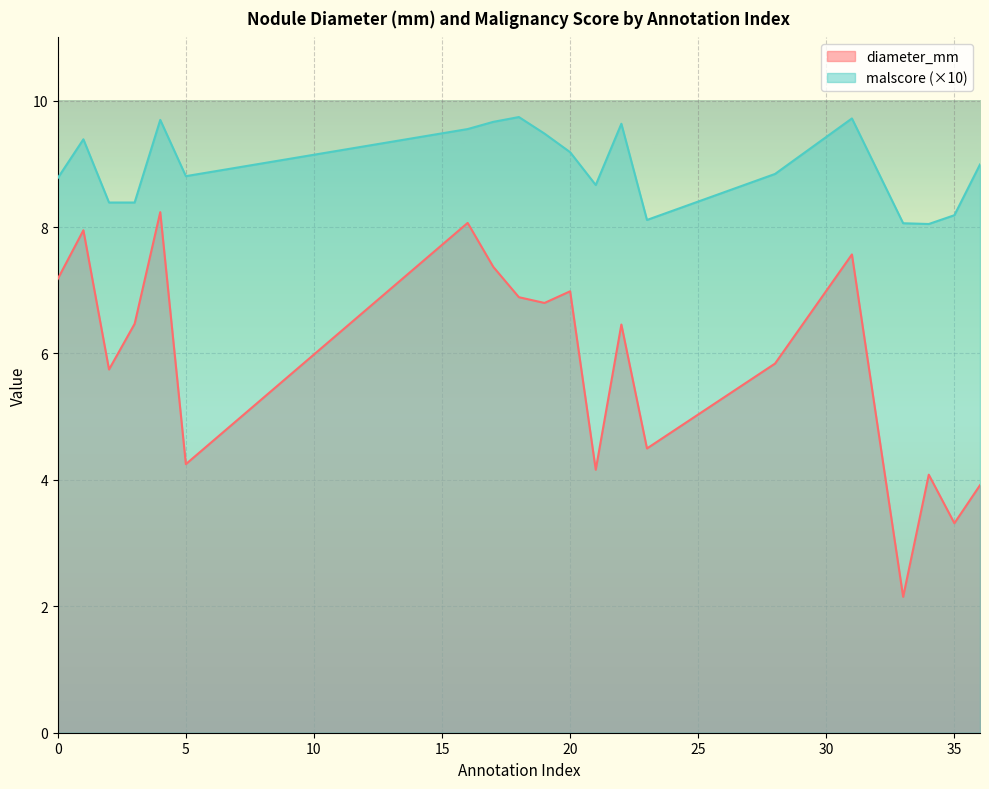

At which label does malscore reach its minimum?

34